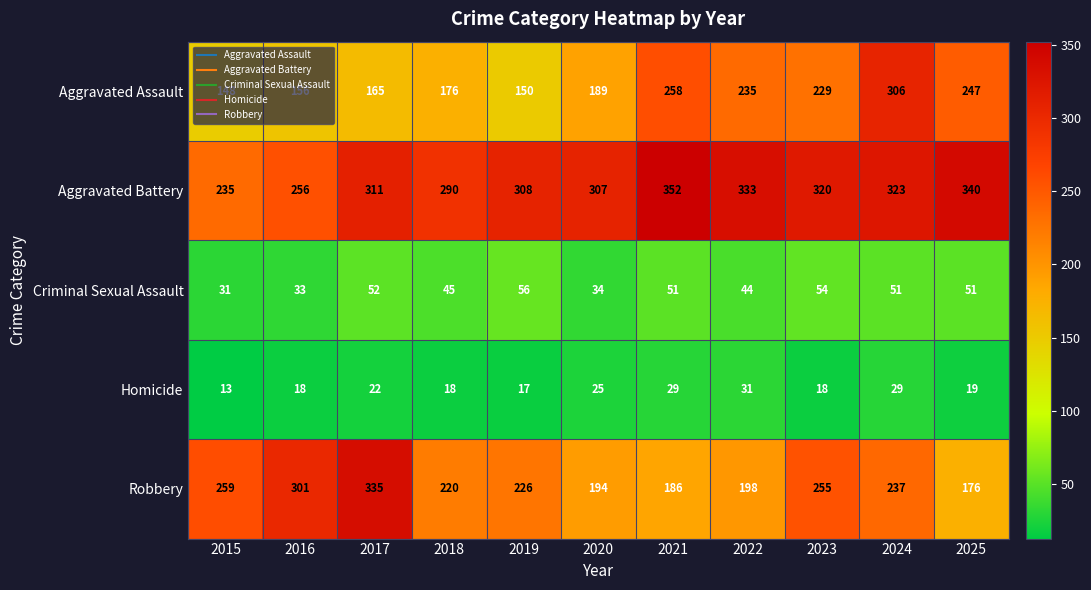

Rank the series by their maximum value, from lowest to highest.

Homicide, Criminal Sexual Assault, Aggravated Assault, Robbery, Aggravated Battery